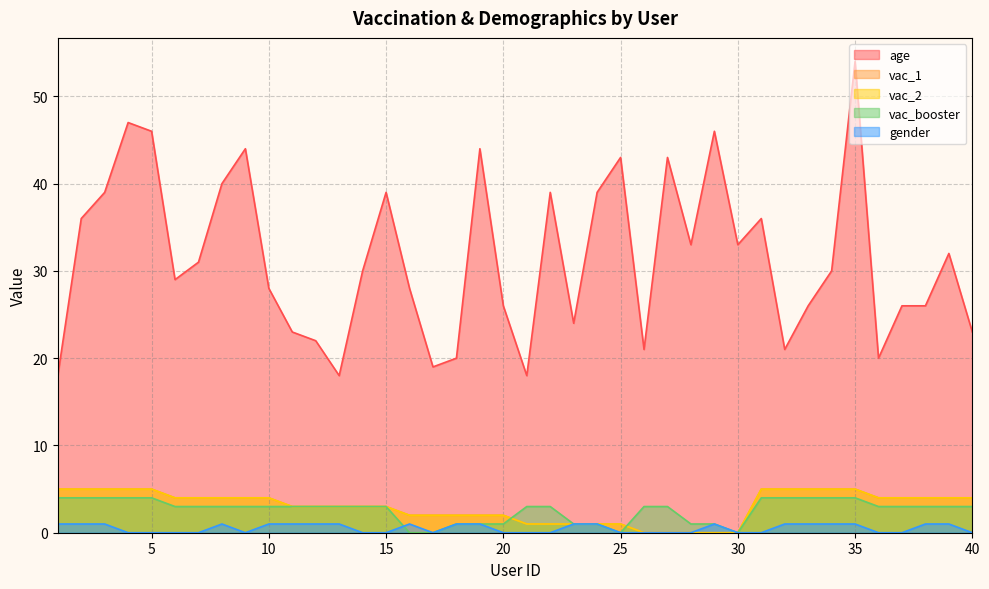

At which category is the sum across all series the highest?

35